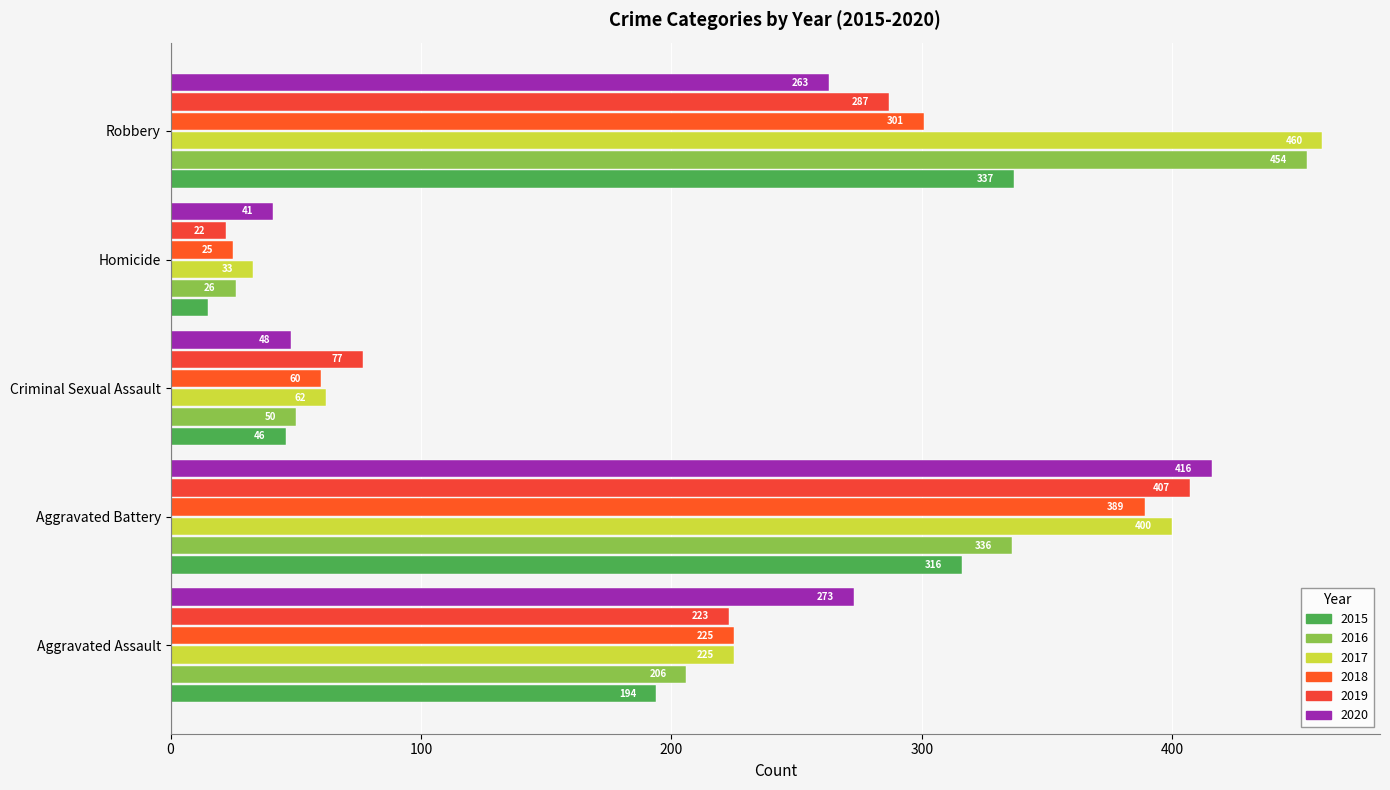

Reading left to right, what are all the values shown in this chart?

2015: 194	316	46	15	337
2016: 206	336	50	26	454
2017: 225	400	62	33	460
2018: 225	389	60	25	301
2019: 223	407	77	22	287
2020: 273	416	48	41	263